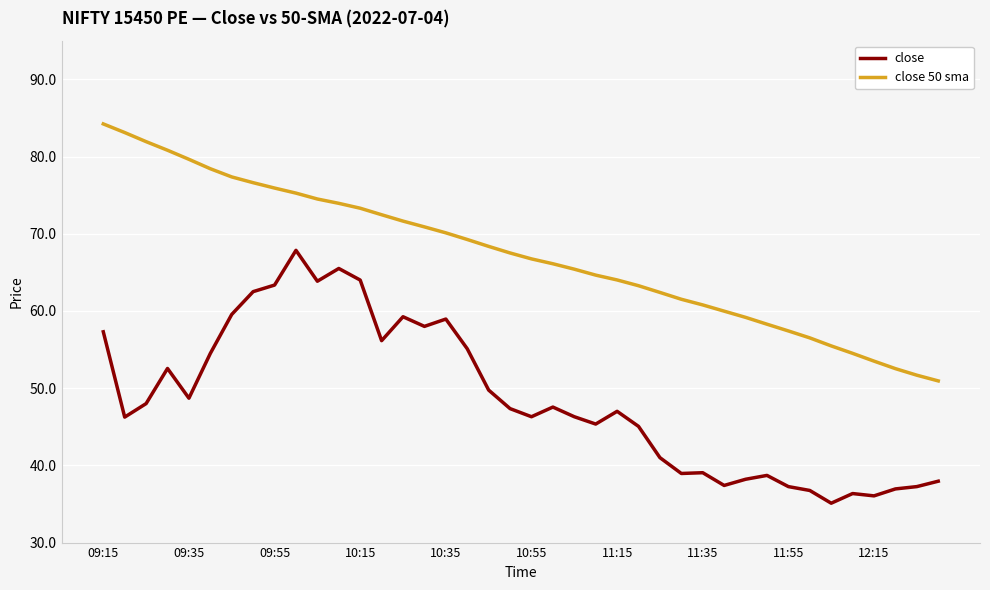

Which series has the largest total across all categories?

close 50 sma